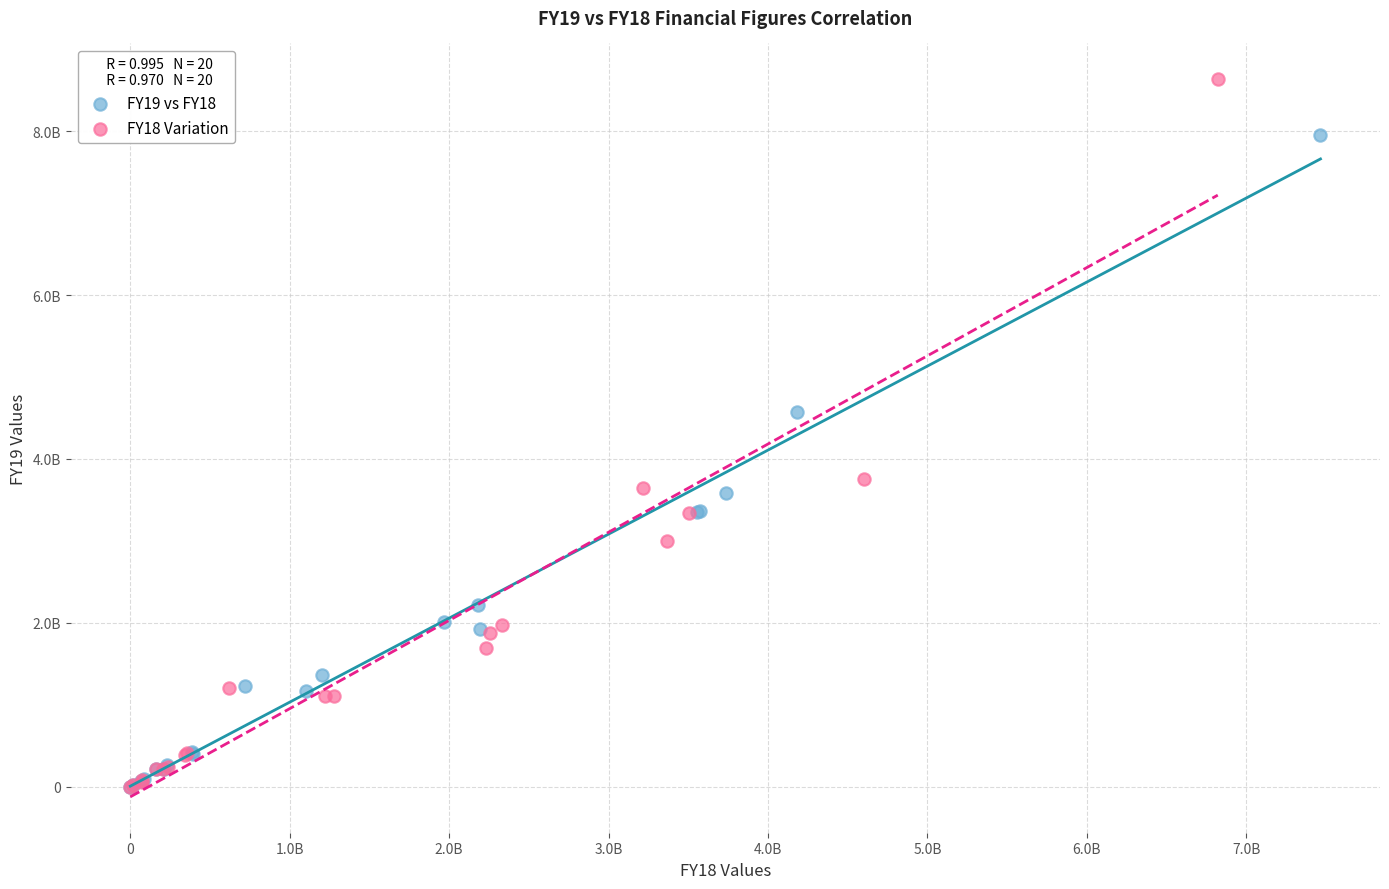

Which series reaches the maximum Y coordinate?

FY18 Variation